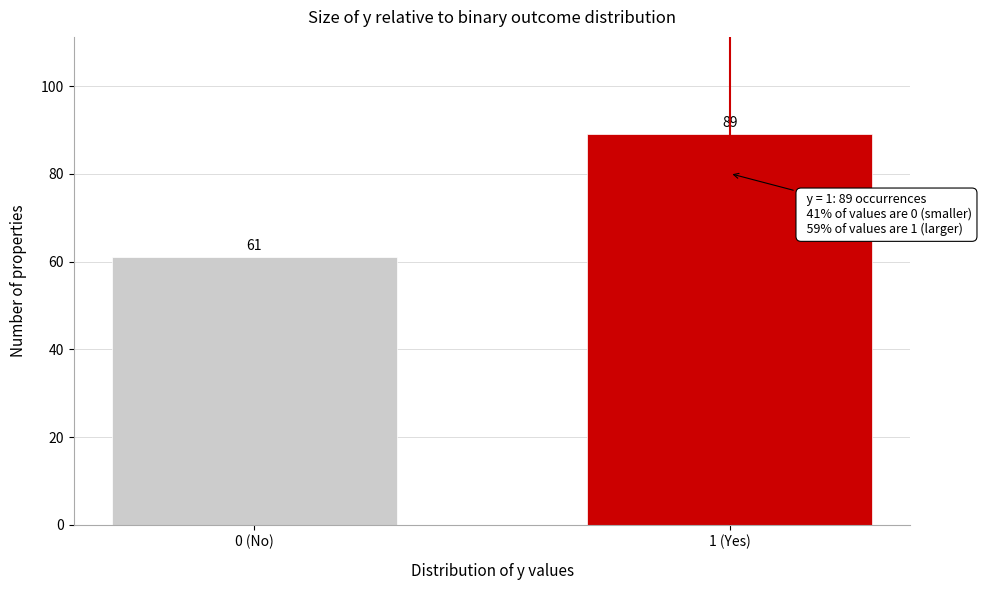

Reading left to right, what are all the values shown in this chart?

61	89